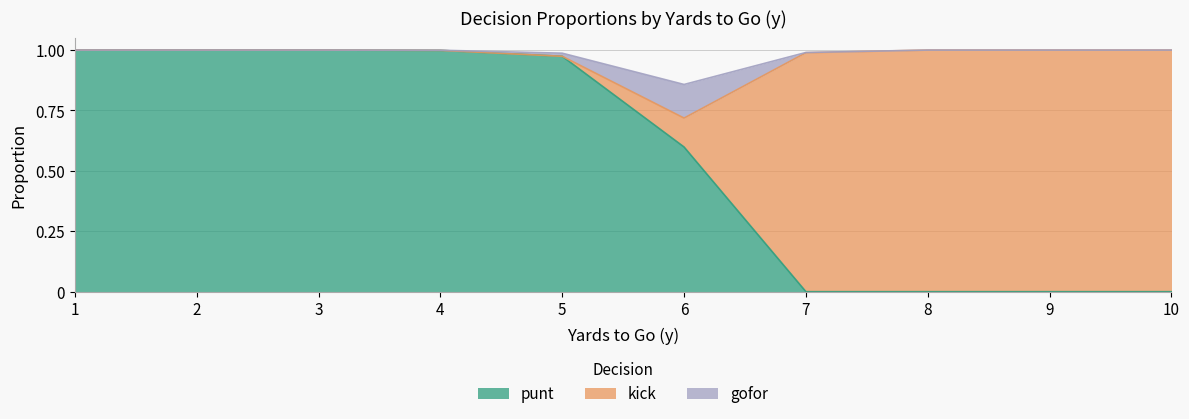

Which has a higher value, 9 or 7?

9